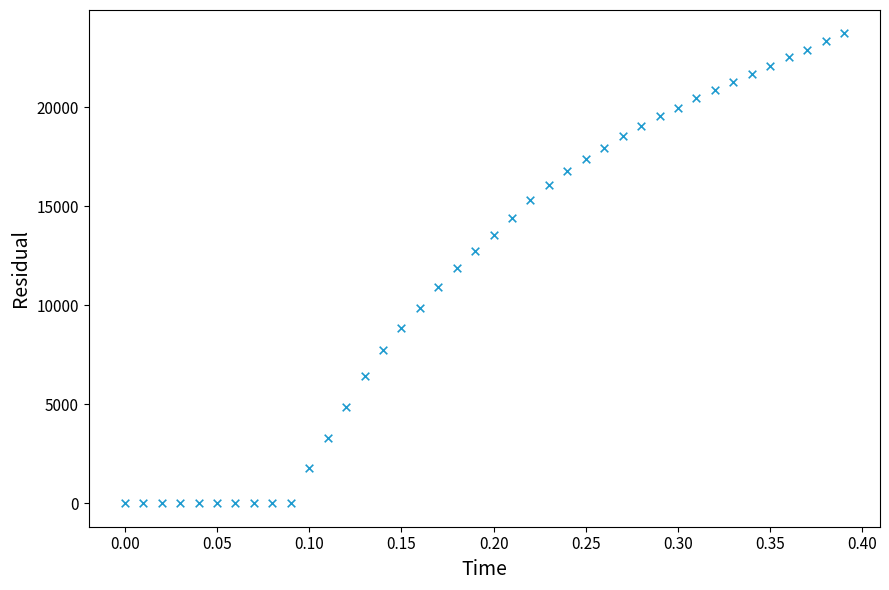

What is the range of Y values (max minus min)?

23734.0